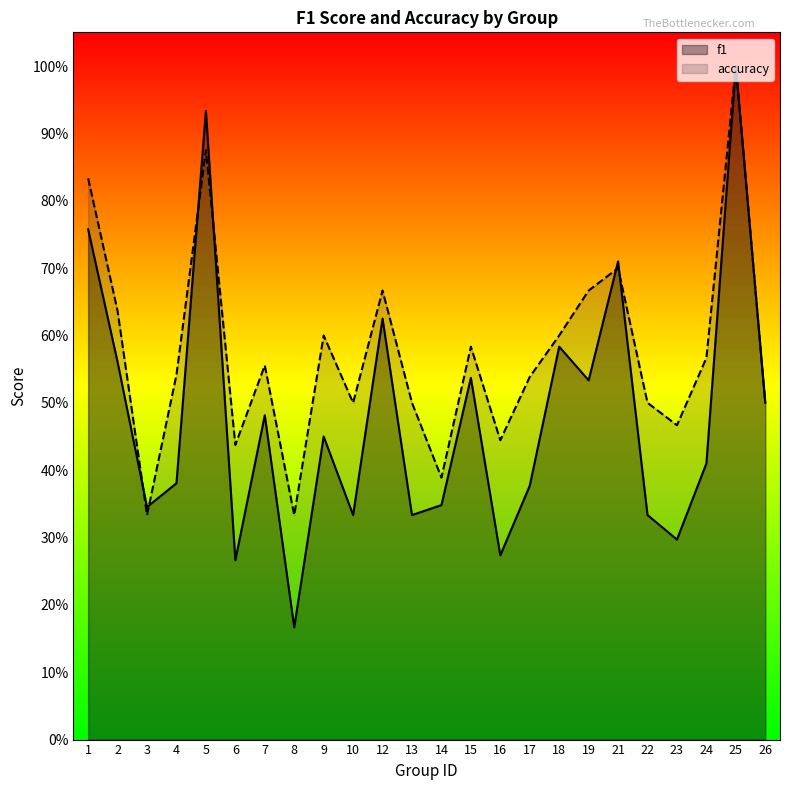

Rank the series at 8 from highest to lowest value.

accuracy, f1